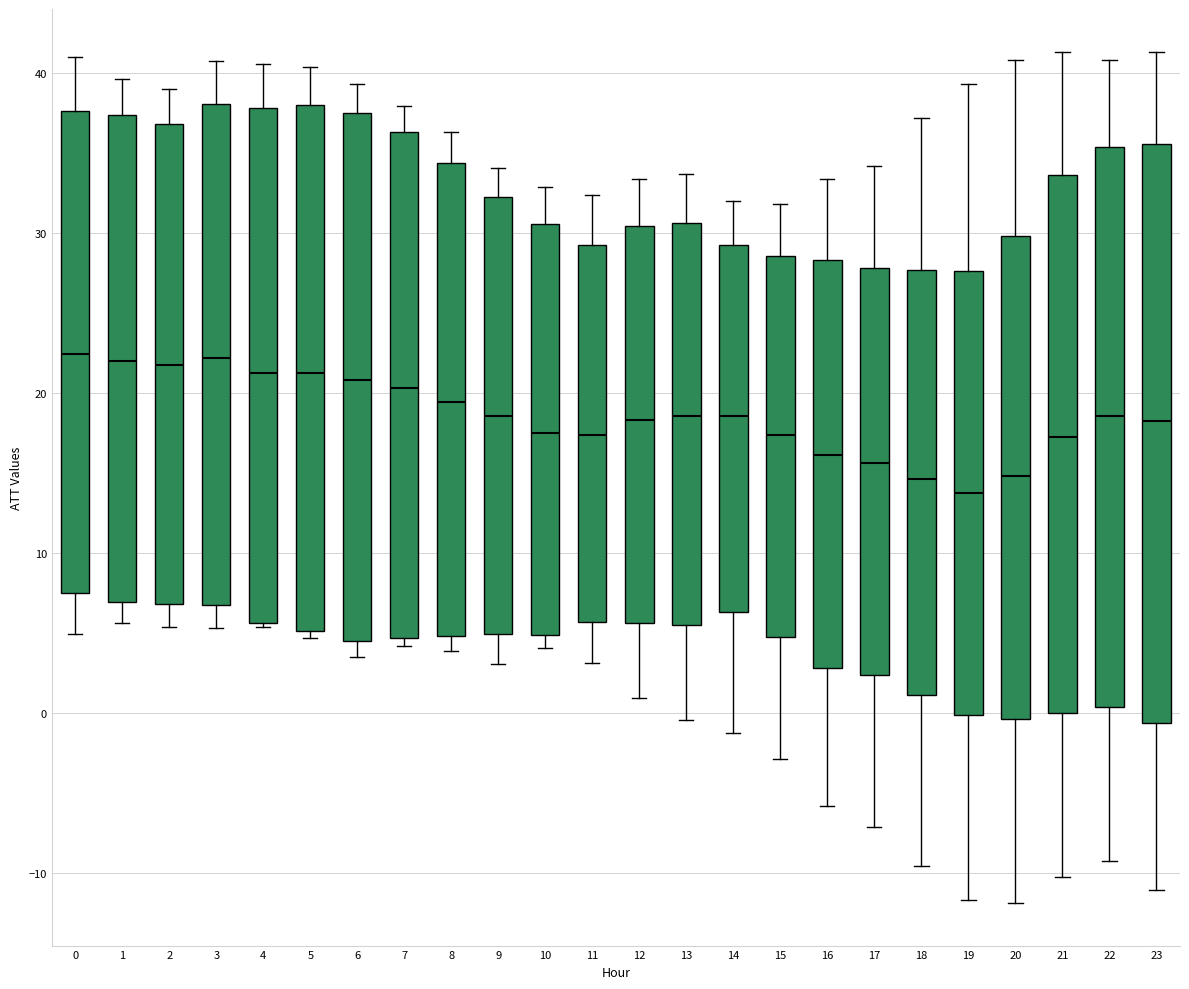

Comparing the boxes themselves (not the whiskers), which one is the tallest?

23